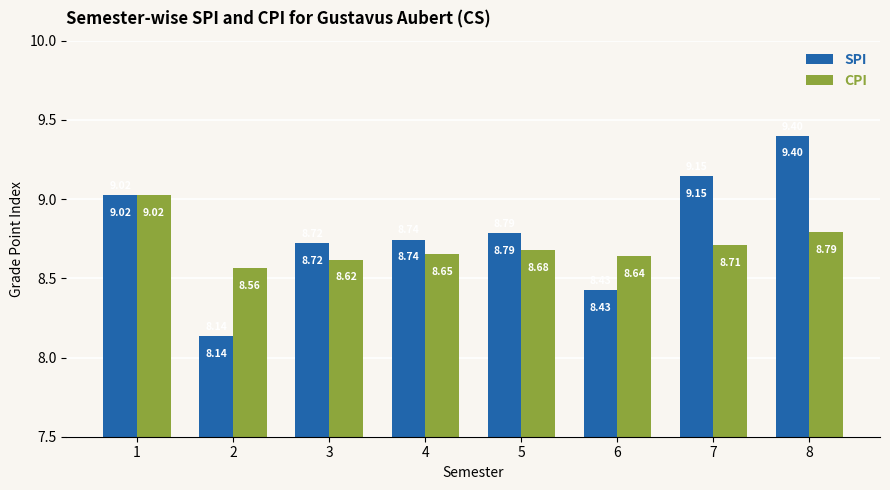

What is the total value across all series at 7?

17.9